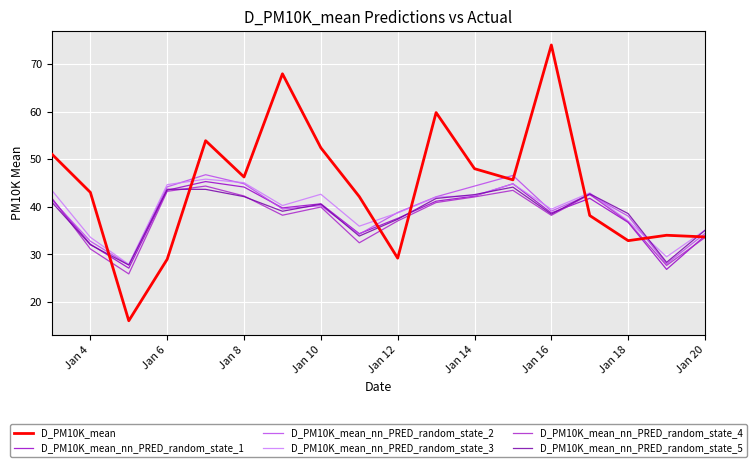

True or false: D_PM10K_mean_nn_PRED_random_state_4 has more than 0 interior local peaks.

True